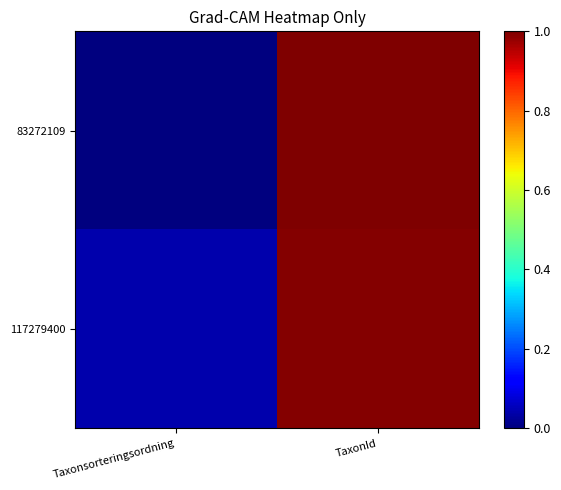

Which label corresponds to the smallest value in the chart?

Taxonsorteringsordning